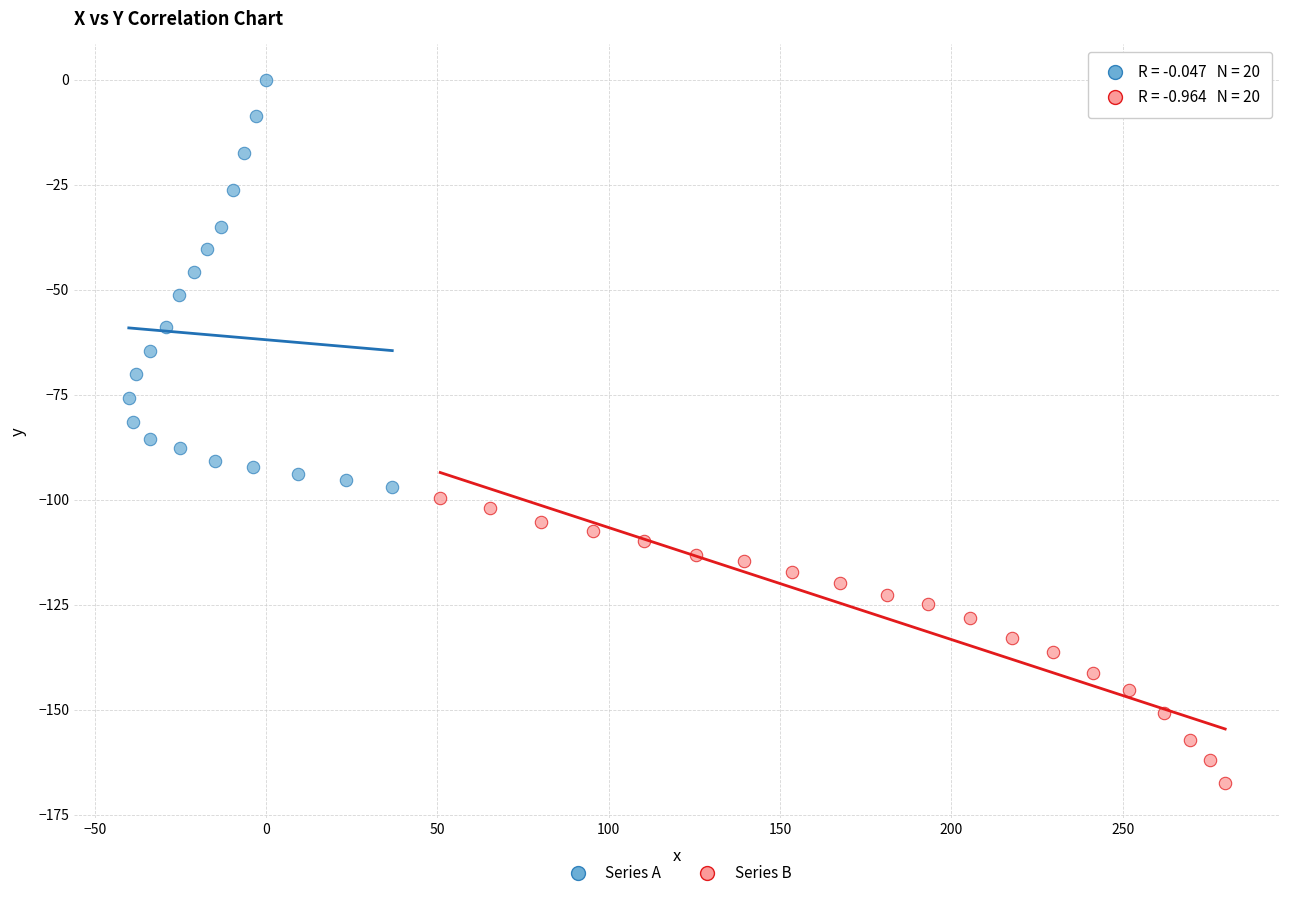

Which series contains the lowest Y value?

Series B